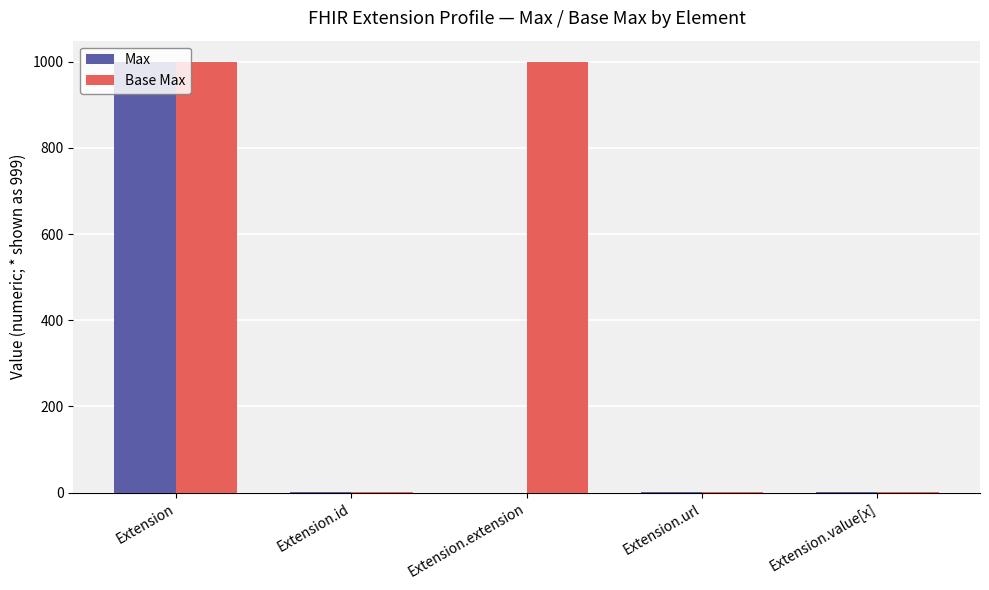

Which series changed the most between Extension.id and Extension.extension?

Base Max